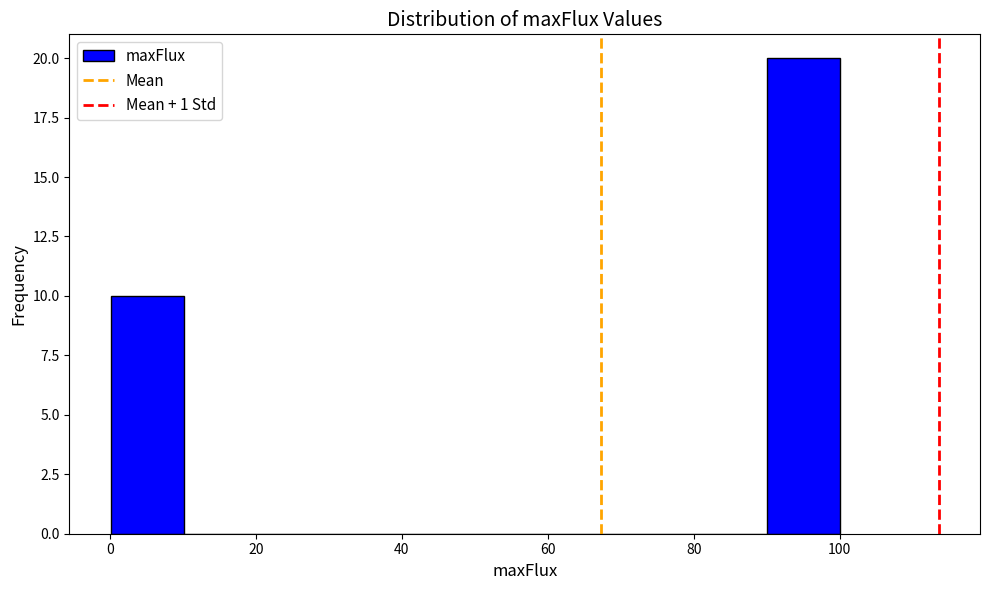

Reading left to right, list every bar in this chart as the range it spans on the x-axis followed by its height. Neither the bar edges nor the heights are printed on the chart, so give them approximately, as read against the axes.

0 to 10: 10
10 to 20: 0
20 to 30: 0
30 to 40: 0
40 to 50: 0
50 to 60: 0
60 to 70: 0
70 to 80: 0
80 to 90: 0
90 to 100: 20